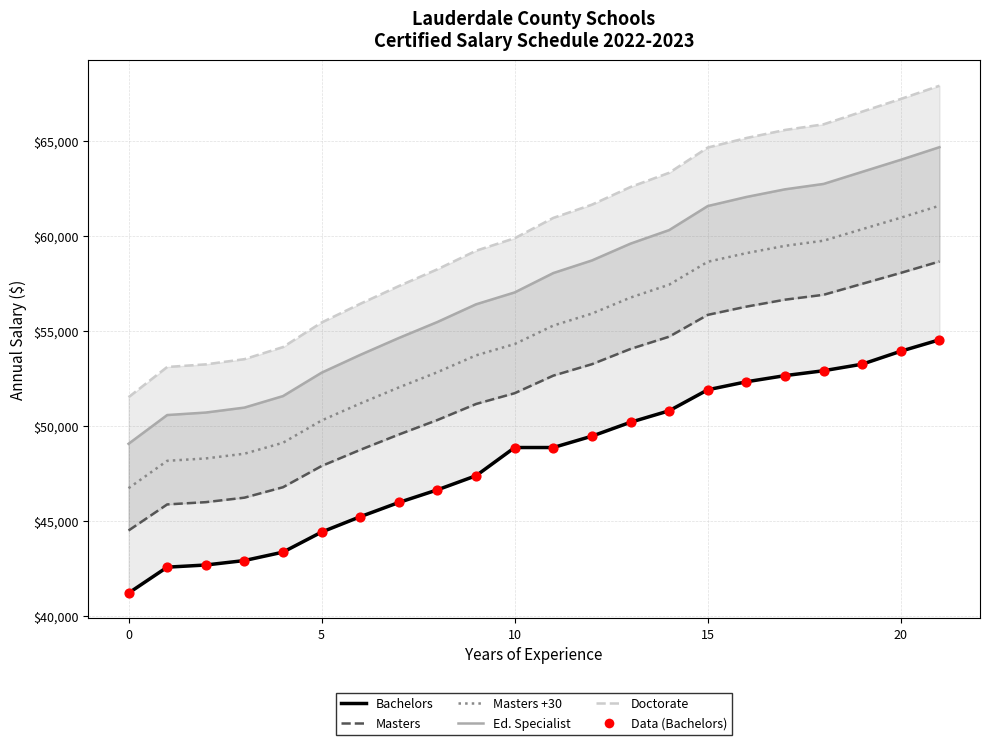

At which category is the sum across all series the highest?

21